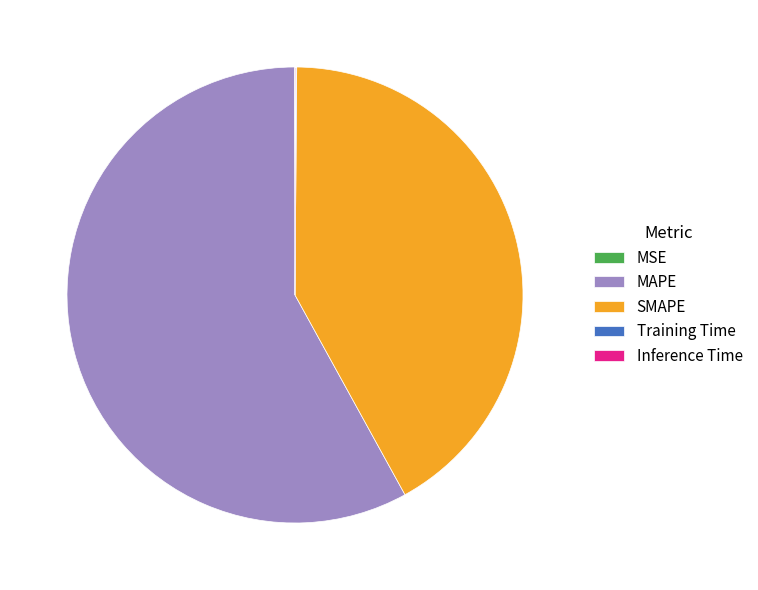

Does MAPE represent more than half of the total?

Yes